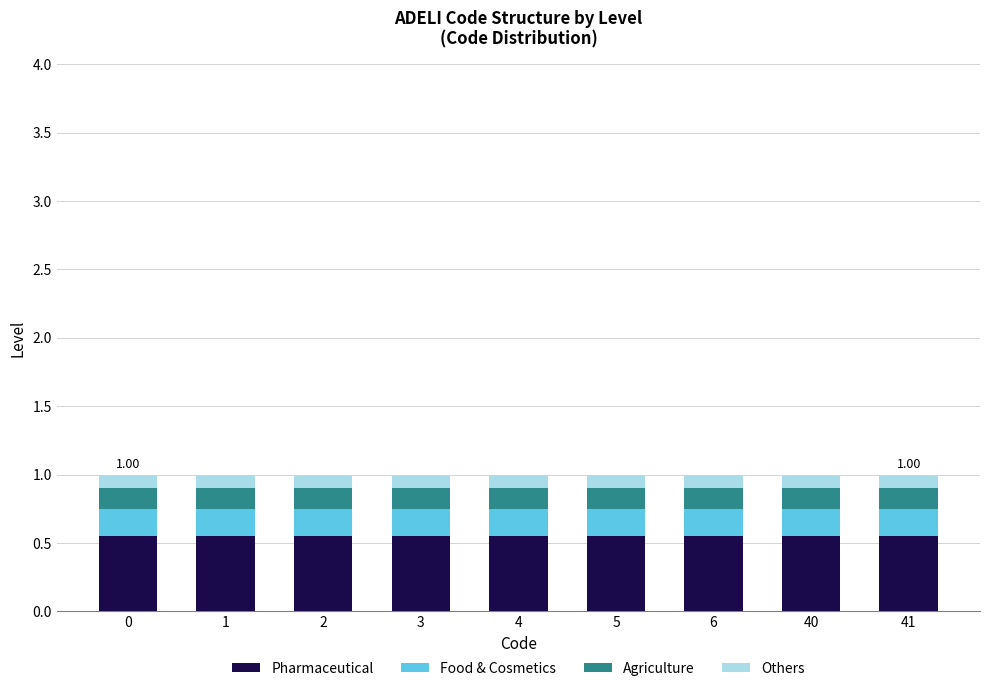

How many distinct data groups are displayed?

4